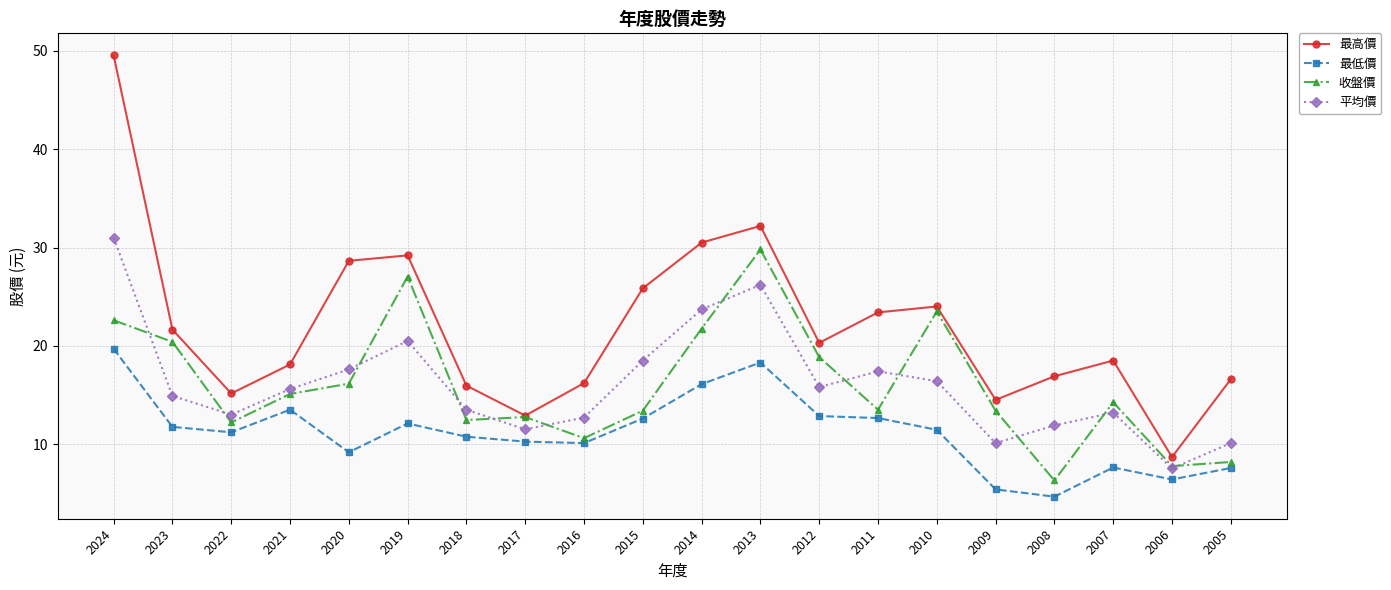

Which series has the largest range (max minus min)?

最高價